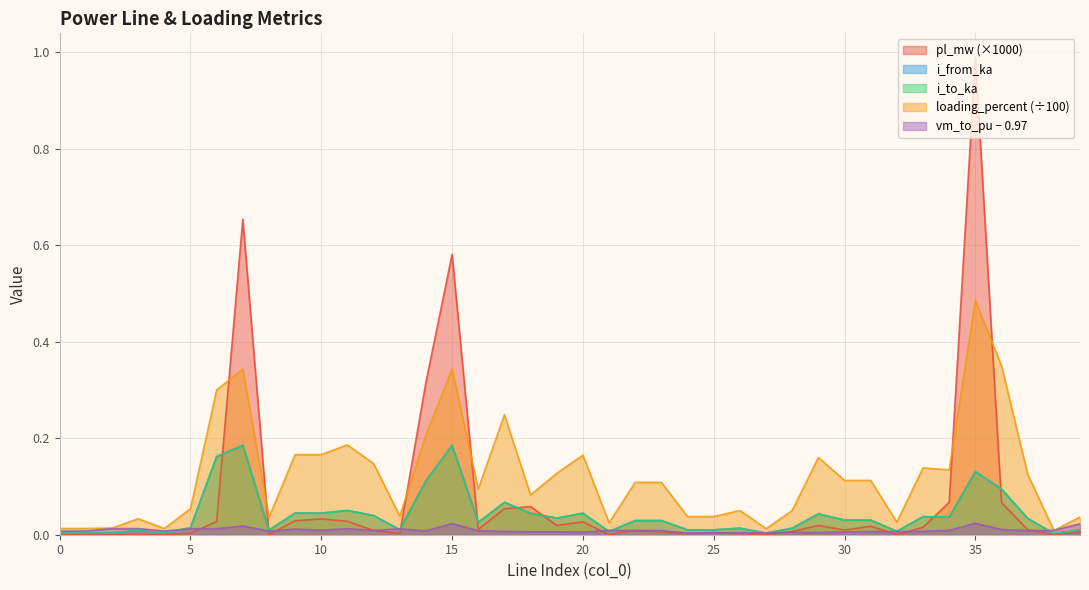

How many interior local peaks does the i_to_ka series have?

11